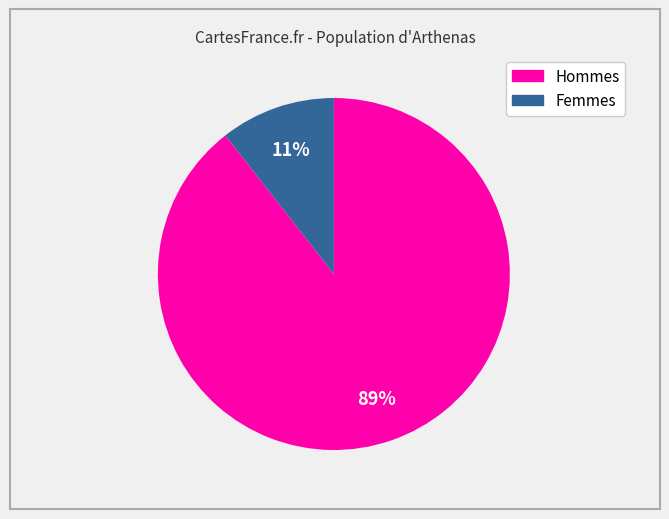

Does any single category account for the majority?

Yes